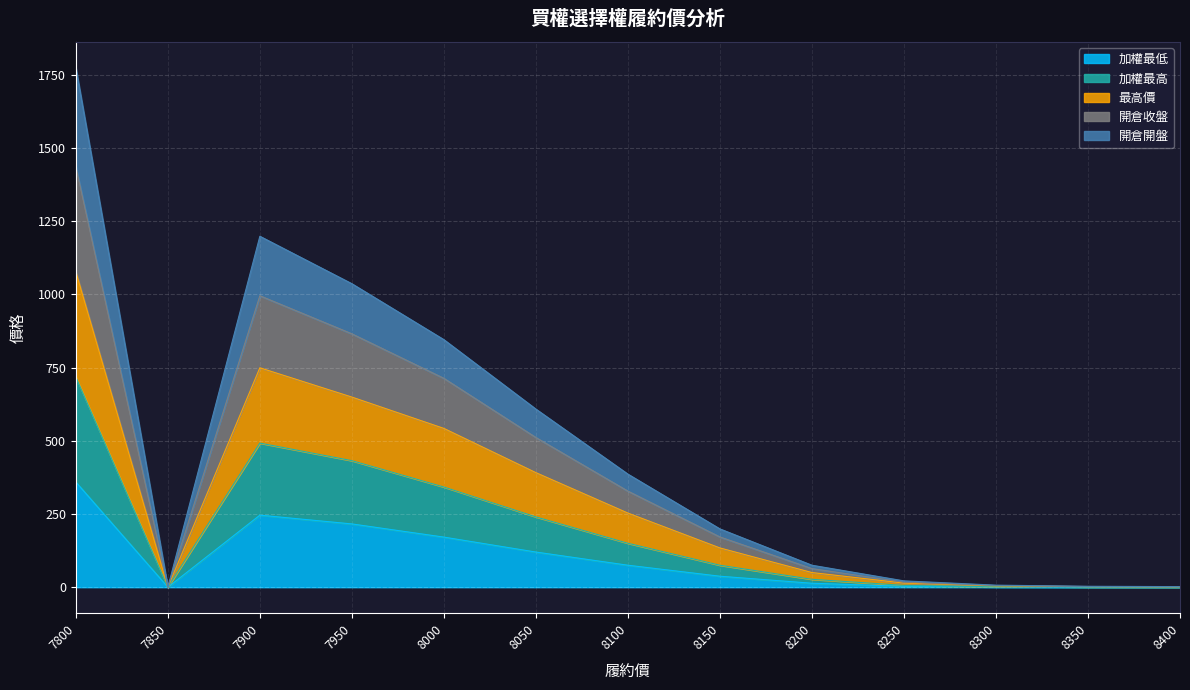

True or false: 最高價 and 開倉開盤 cross at least once.

False